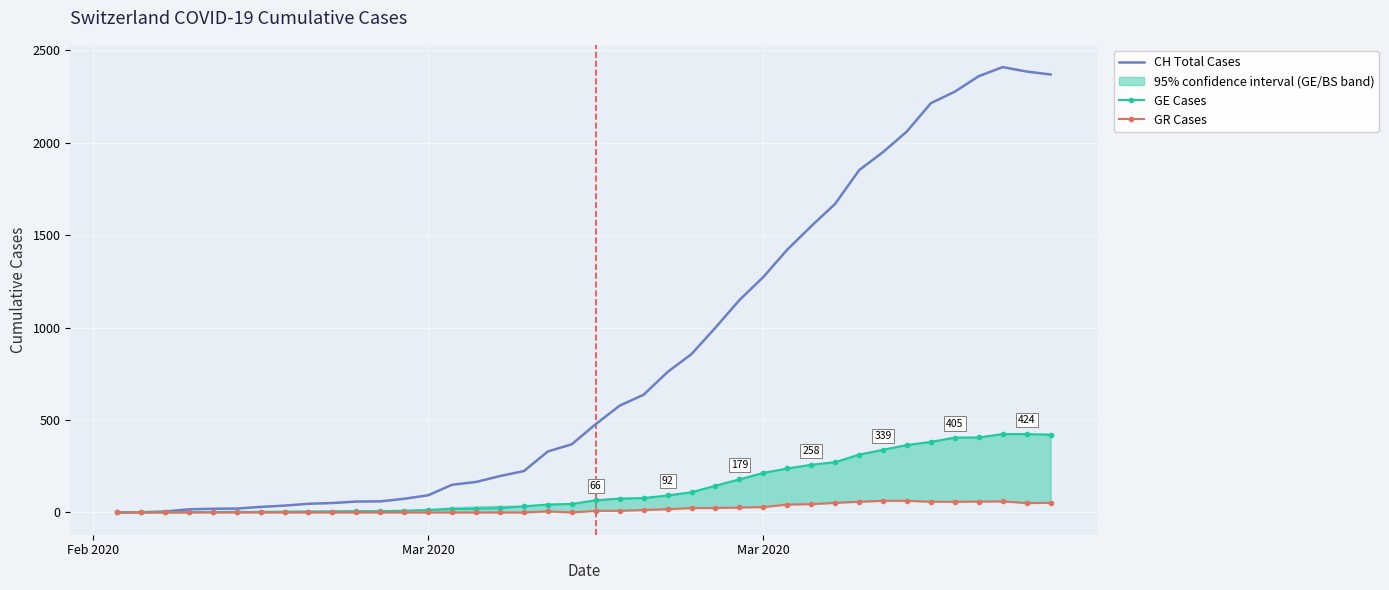

Reading left to right, extract all data points from this chart.

CH Total Cases: 0	1	5	17	20	21	30	37	47	51	59	60	74	93	150	165	197	224	330	369	478	578	637	760	857	1000	1149	1274	1422	1549	1670	1852	1950	2062	2215	2277	2361	2410	2386	2370
GE Cases: 0	1	1	2	3	3	3	4	4	5	7	7	9	13	18	20	23	33	43	46	66	75	78	92	109	145	179	214	238	258	272	313	339	365	382	405	406	424	424	421
GR Cases: 0	0	0	0	0	0	0	0	0	0	0	0	0	0	0	0	0	0	6	0	9	9	13	18	24	24	27	29	43	45	52	58	63	63	58	58	59	60	51	52